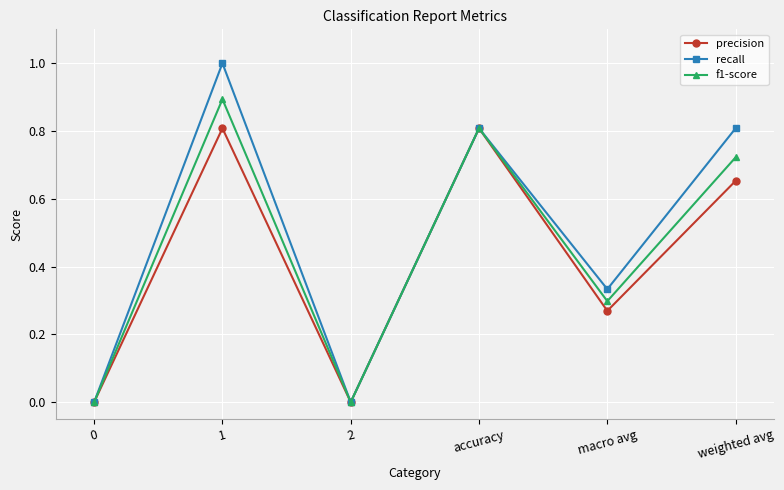

At which category does f1-score reach its first local valley?

2